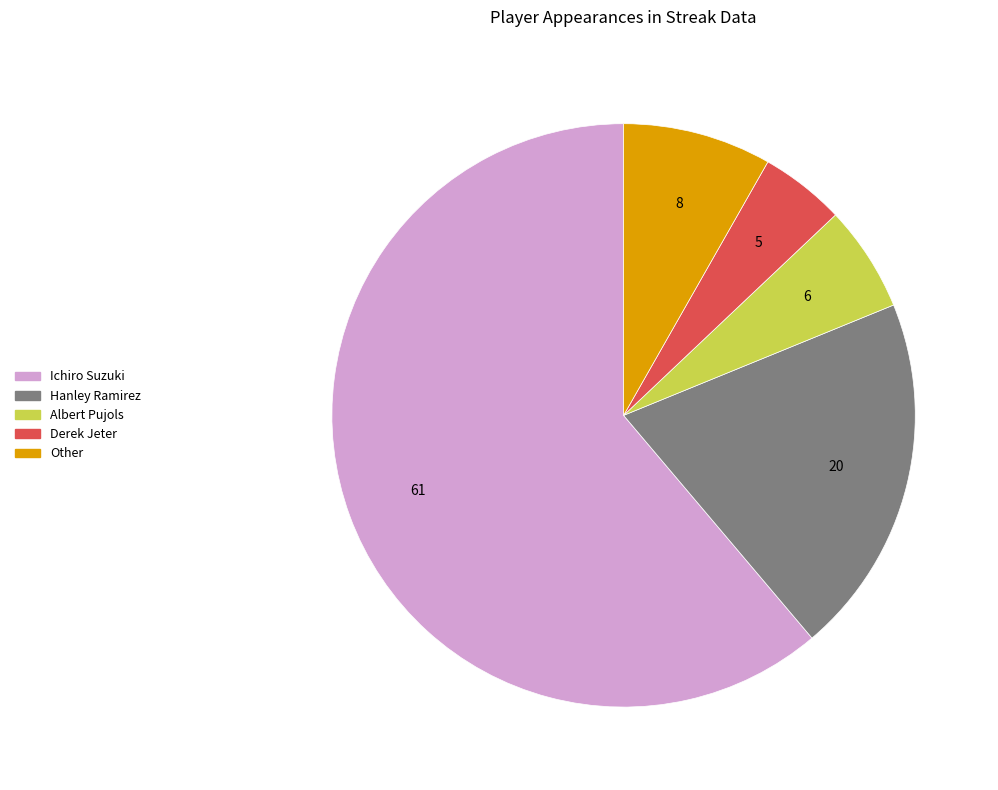

Between Albert Pujols and Ichiro Suzuki, which is larger?

Ichiro Suzuki